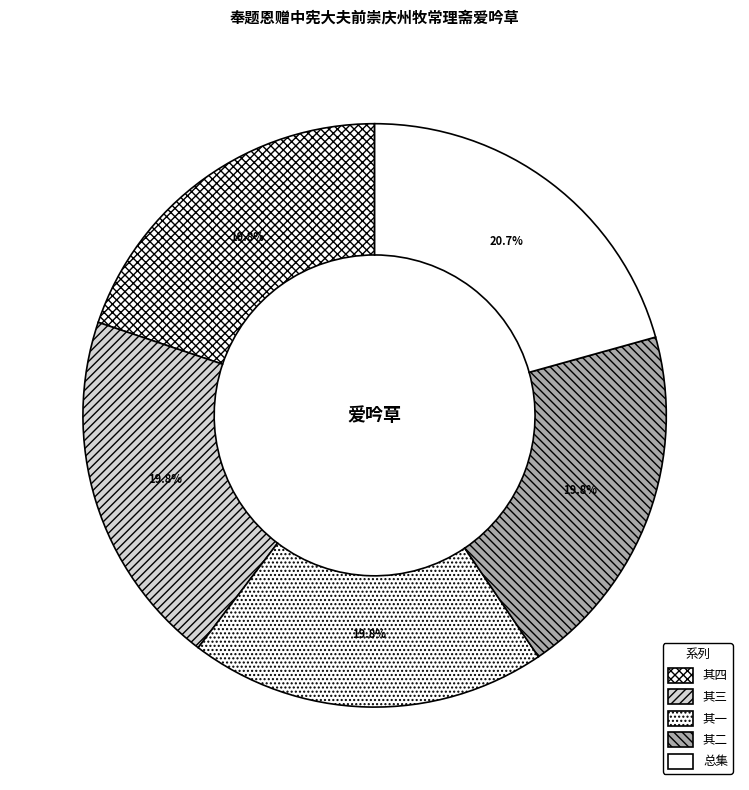

Does any single category account for the majority?

No